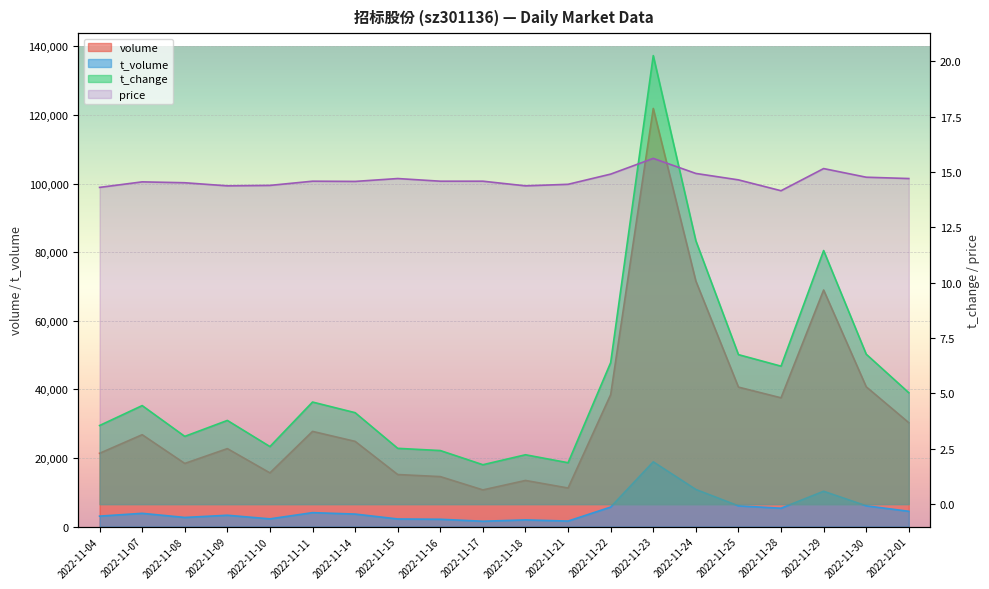

What value does the price series have at 2022-12-01?

14.7